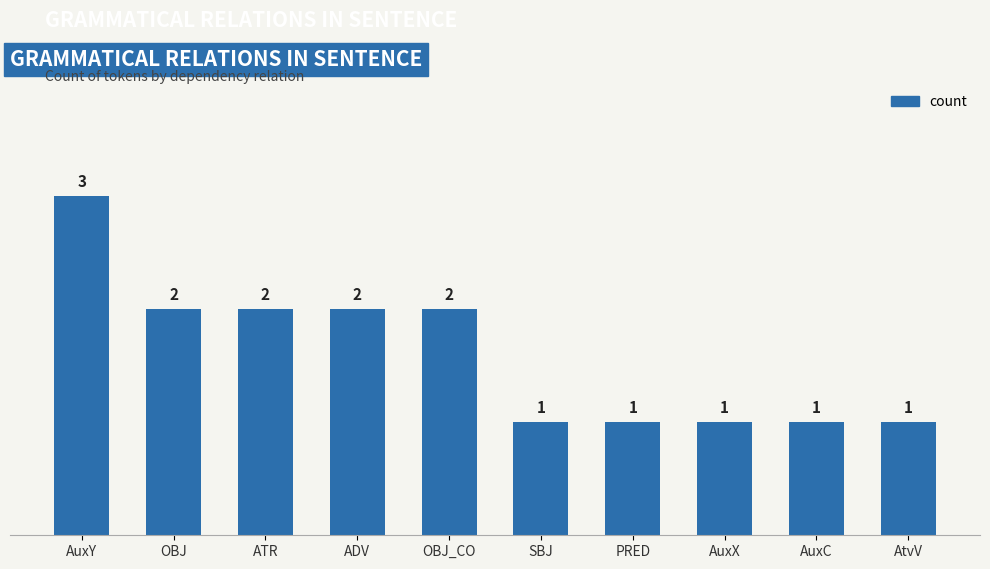

Count the values in the range 1 to 2.

9